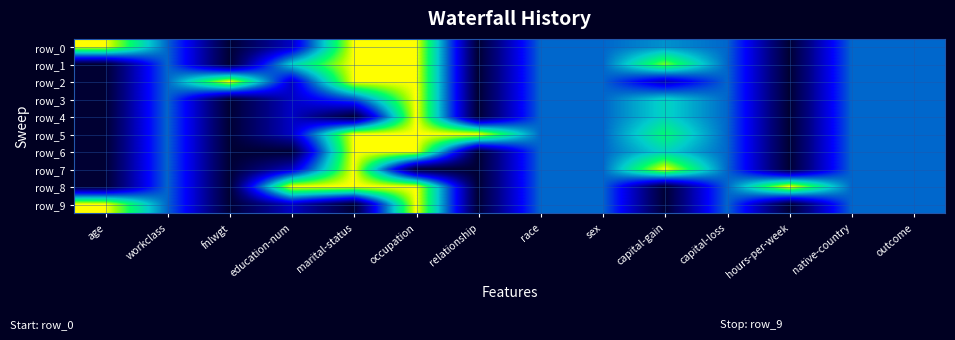

What is the sum of the row_8 values at sex and capital-loss?

1.0